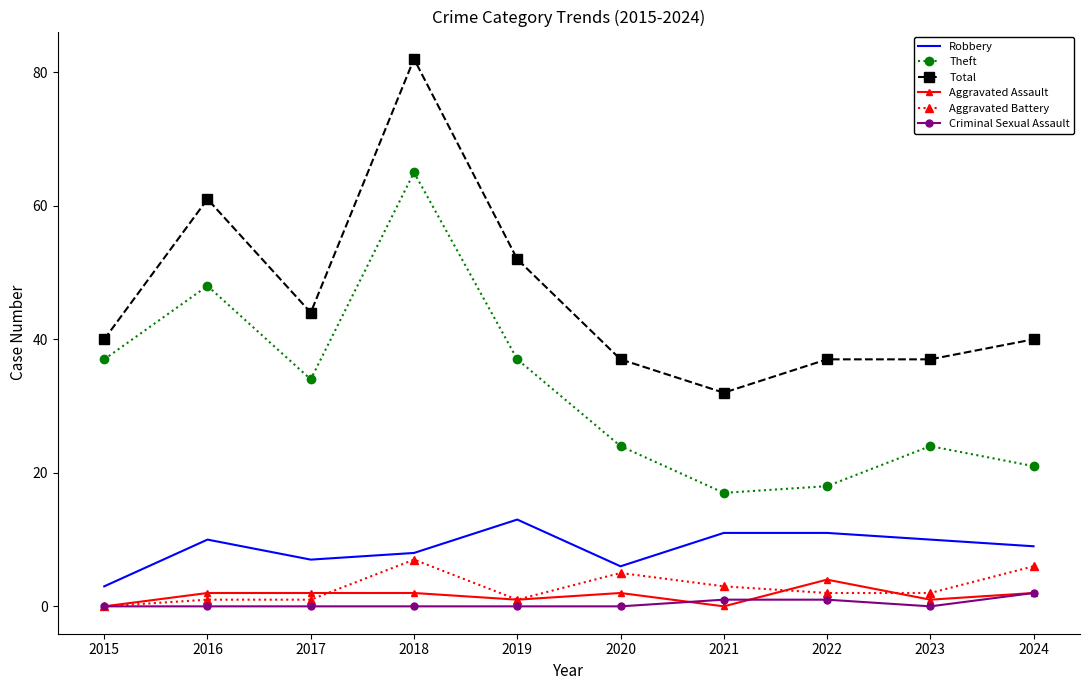

What is the total value across all series at 2020?

74